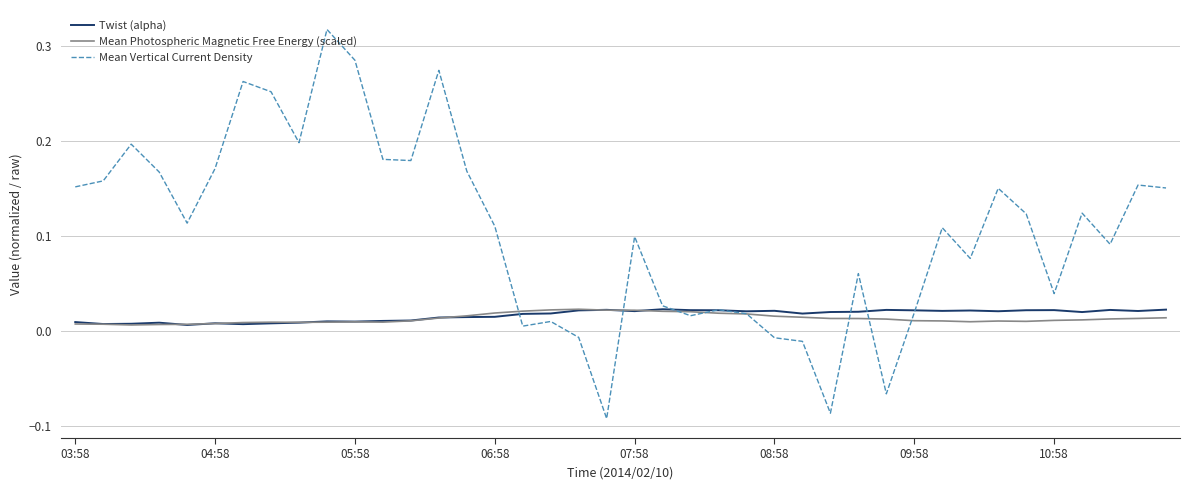

What are all the series names shown in the legend?

Twist (alpha), Mean Photospheric Magnetic Free Energy (scaled), Mean Vertical Current Density